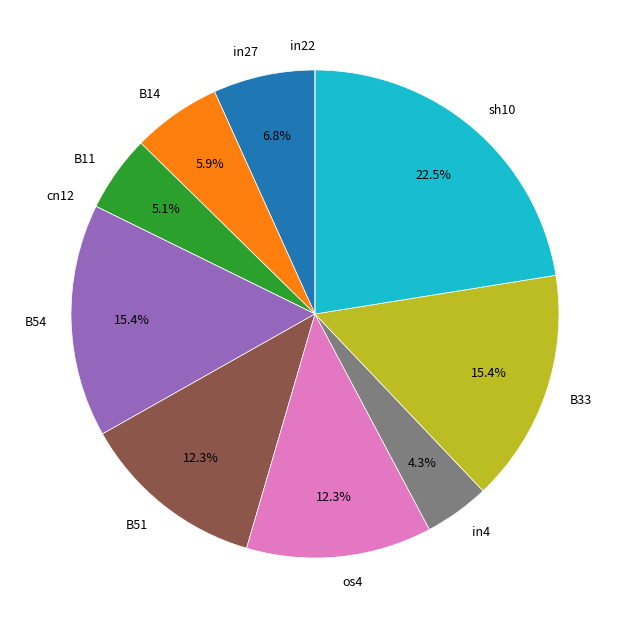

Do B33 and B14 together represent more than half of the pie?

No